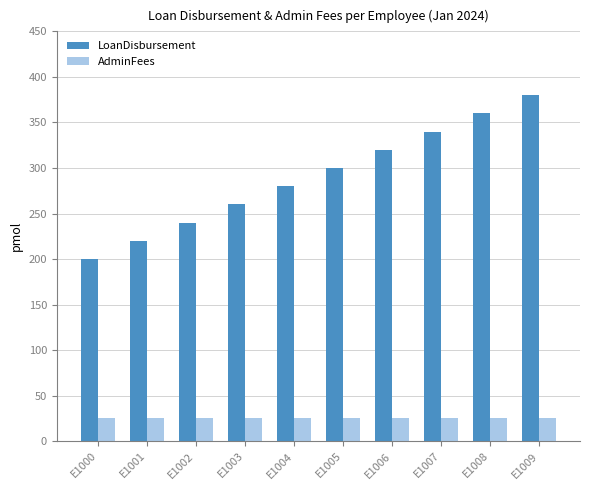

At which category is the sum across all series the highest?

E1009